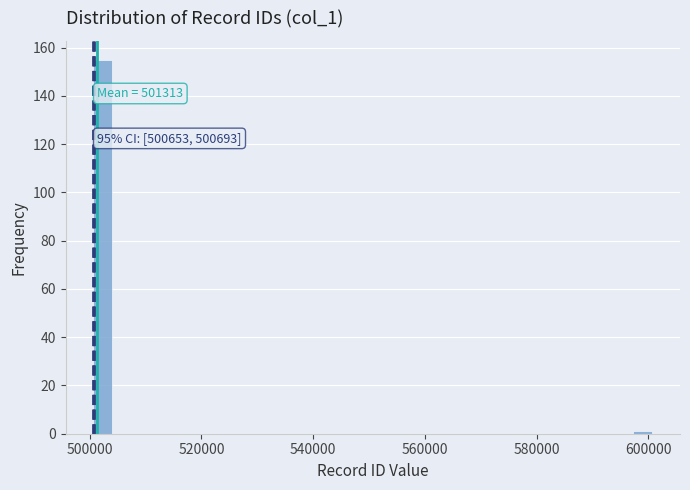

Read against the x-axis, roughly where is the centre of the tallest bar?

502000